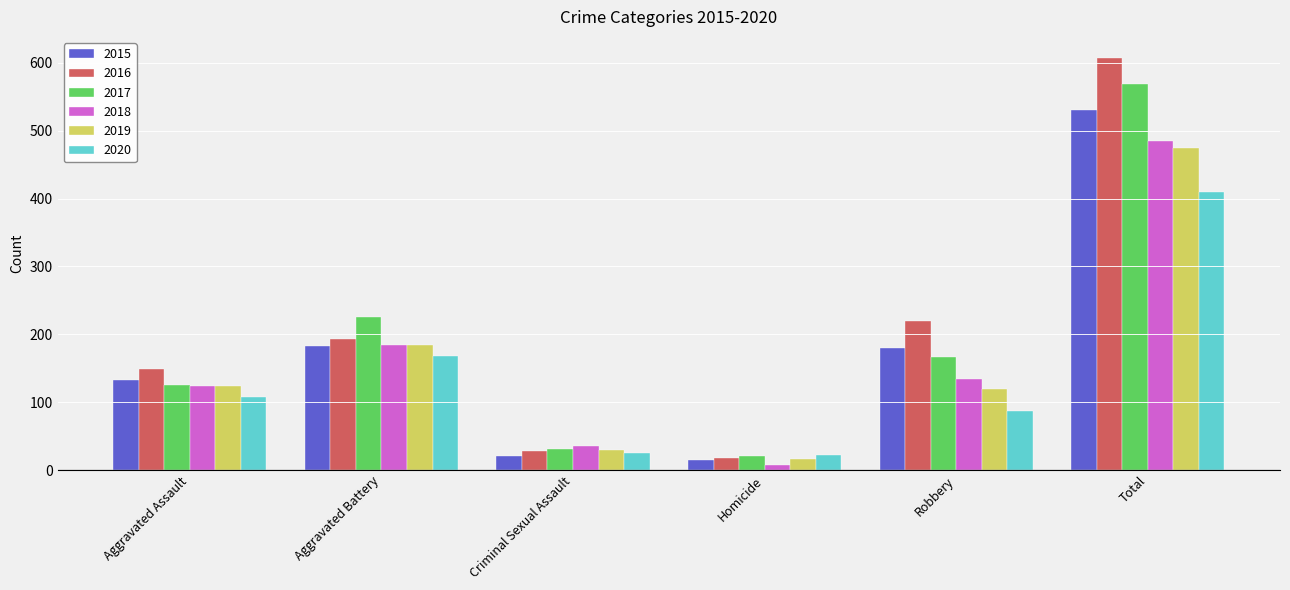

Reading right to left, extract all data points from this chart.

2015: 531	180	15	21	183	132
2016: 608	220	18	28	193	149
2017: 569	166	20	31	226	126
2018: 485	134	8	35	184	124
2019: 474	120	16	30	184	124
2020: 410	87	22	25	168	108